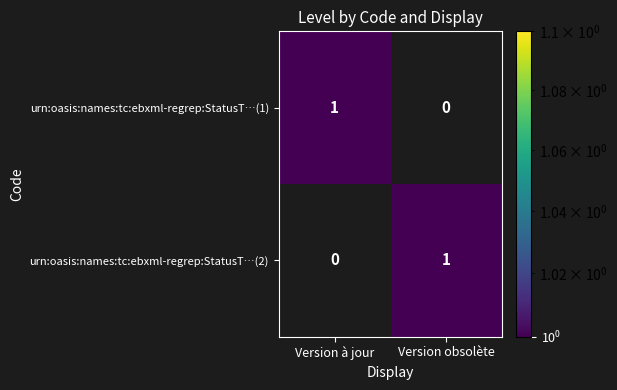

Is the value of urn:oasis:names:tc:ebxml-regrep:StatusT…(1) at Version à jour greater than the value of urn:oasis:names:tc:ebxml-regrep:StatusT…(2) at Version à jour?

Yes